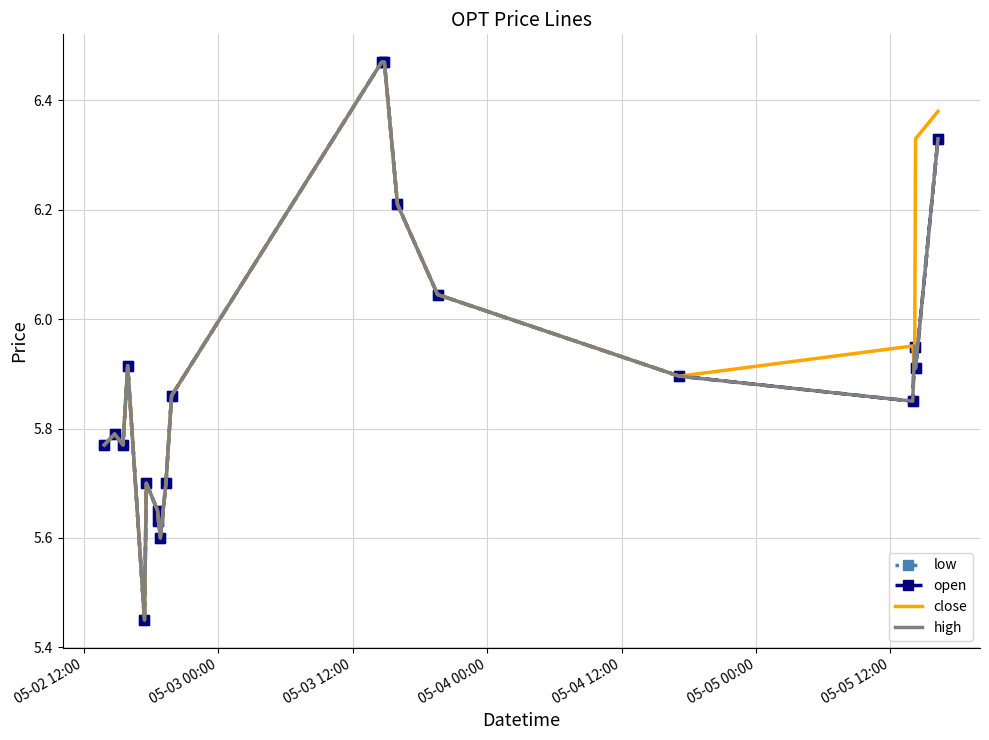

Reading left to right, transcribe all the data shown in this chart.

low: 5.8	5.8	5.8	5.9	5.5	5.7	5.7	5.6	5.6	5.7	5.9	6.5	6.5	6.2	6.0	5.9	5.8	6.0	5.9	6.3
open: 5.8	5.8	5.8	5.9	5.5	5.7	5.7	5.6	5.6	5.7	5.9	6.5	6.5	6.2	6.0	5.9	5.8	6.0	5.9	6.3
close: 5.8	5.8	5.8	5.9	5.5	5.7	5.7	5.6	5.6	5.7	5.9	6.5	6.5	6.2	6.0	5.9	6.0	5.9	6.3	6.4
high: 5.8	5.8	5.8	5.9	5.5	5.7	5.7	5.6	5.6	5.7	5.9	6.5	6.5	6.2	6.0	5.9	5.8	6.0	5.9	6.3